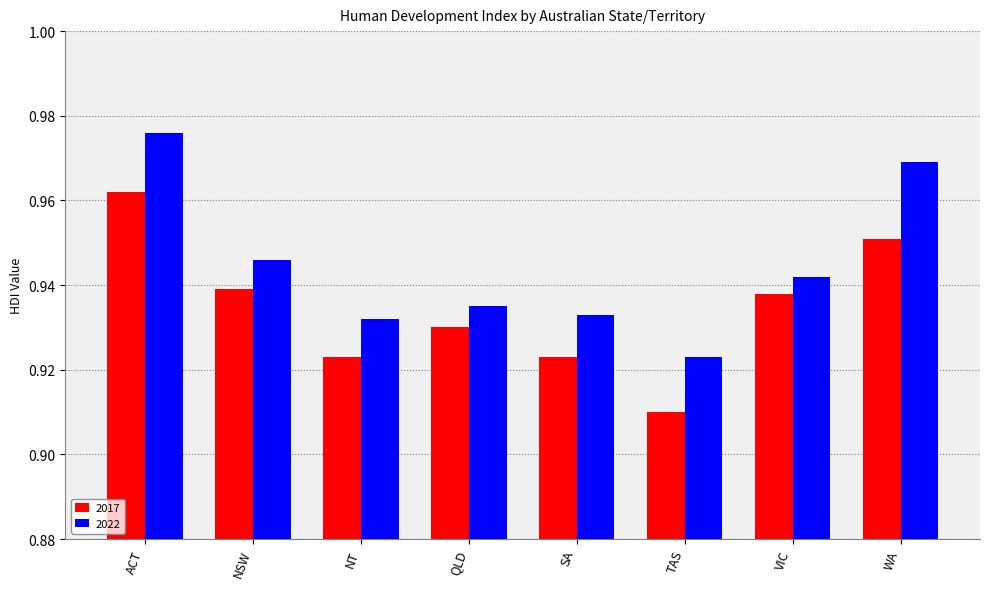

At which category does the chart reach its minimum across all series?

TAS